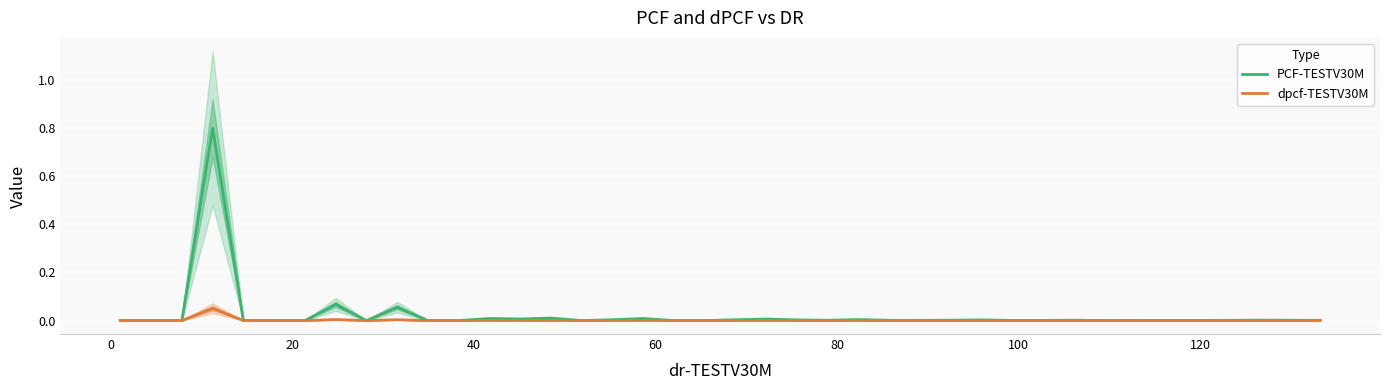

How many lines are shown in the chart?

2